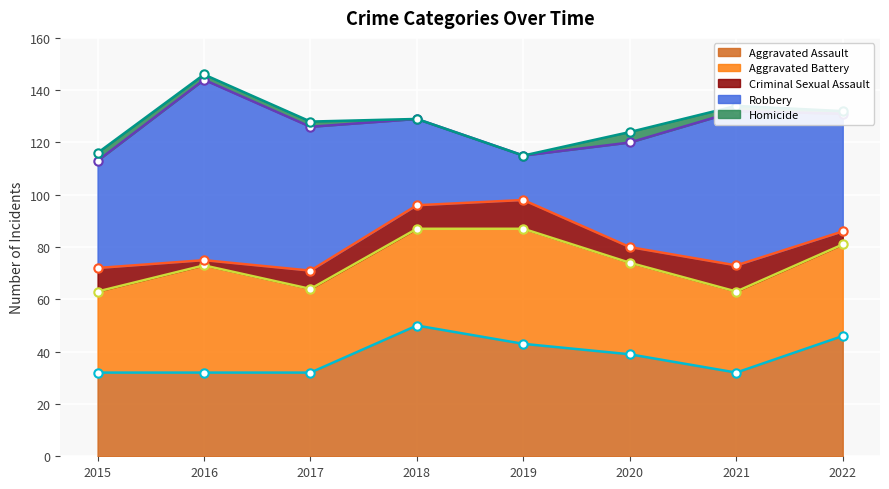

What is the highest value of the Aggravated Assault (line) series?

50